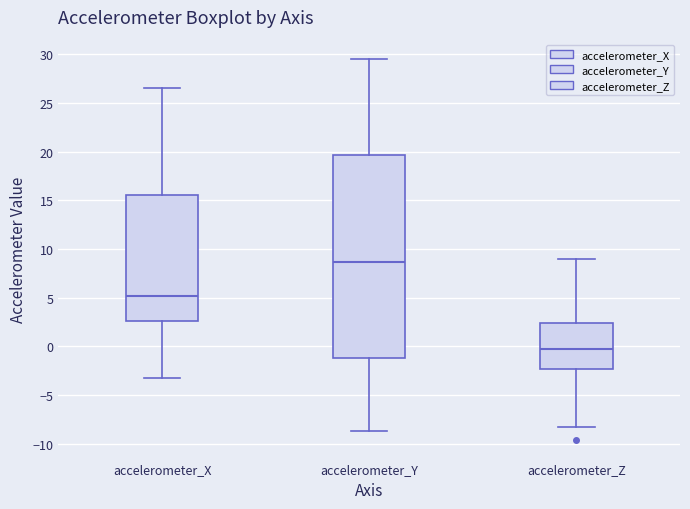

Reading left to right, transcribe this box plot: for each box, give where its median line is, the range the box spans, and where its two whiskers end, as read against the y-axis. The values are not printed on the chart, so give them approximately, as read against the axis.

accelerometer_X: median 5.0, box 2.5 to 15.5, whiskers -3.5 to 26.5
accelerometer_Y: median 8.5, box -1.0 to 19.5, whiskers -8.5 to 29.5
accelerometer_Z: median -0.5, box -2.5 to 2.5, whiskers -8.5 to 9.0